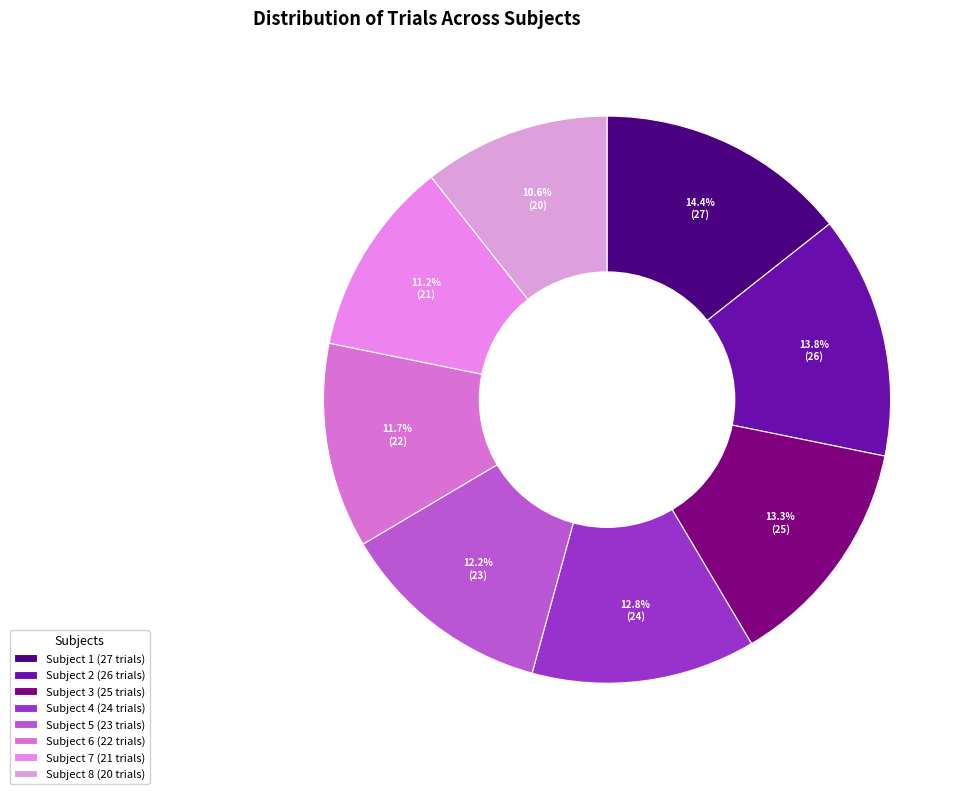

Which has a higher value, Subject 6 or Subject 8?

Subject 6